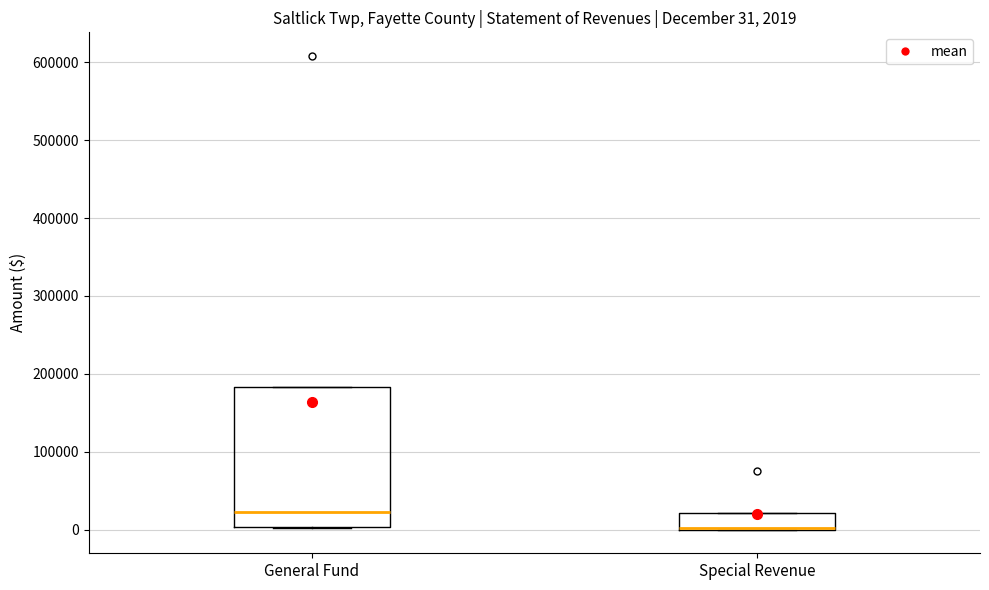

Which box is the tallest, from its lower edge to its upper edge?

General Fund